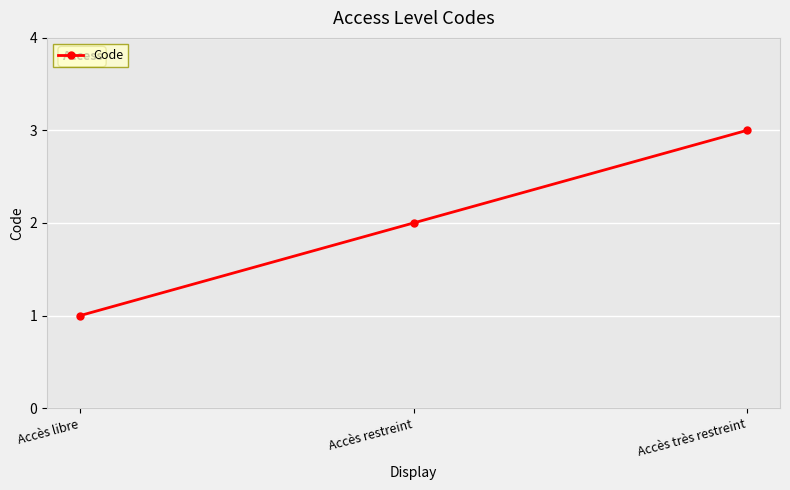

What is the change in value from Accès libre to Accès très restreint?

+2